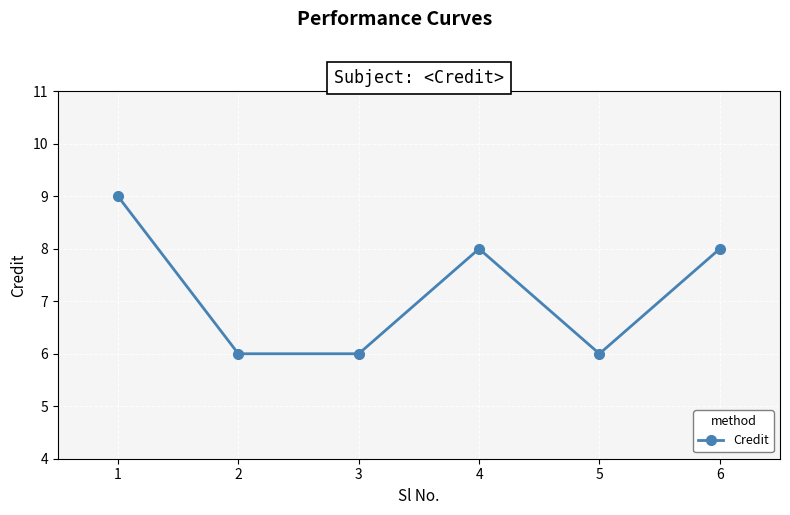

What is the approximate value at 1?

9